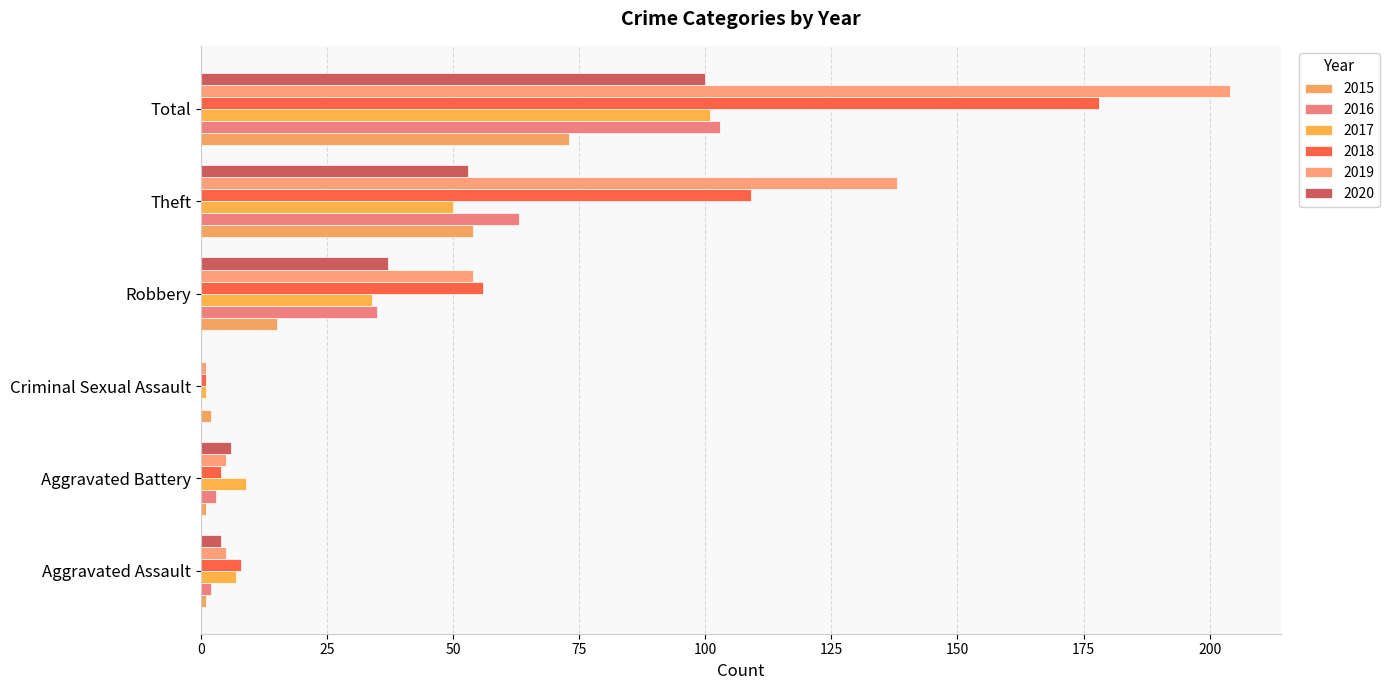

What is the value of the 2017 bar at the 1st from the left?

7